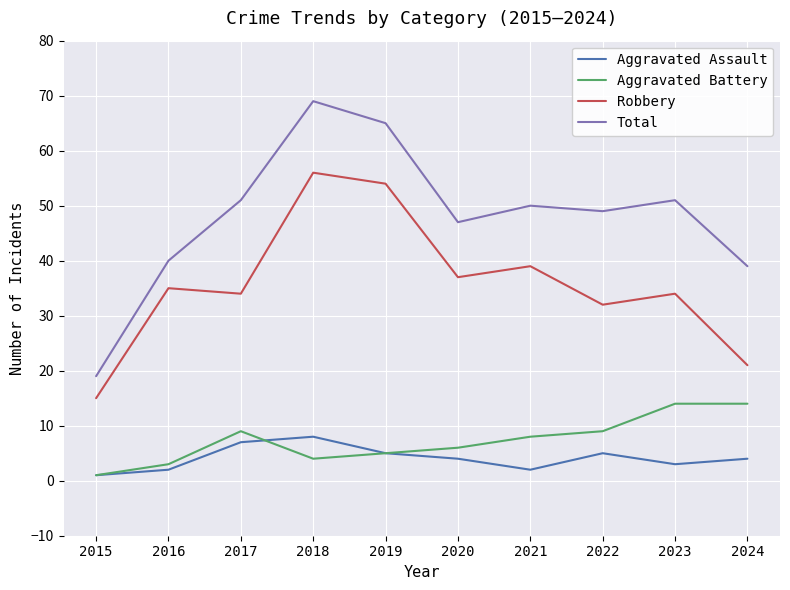

Is it true that Total equals 39 at 2024?

True